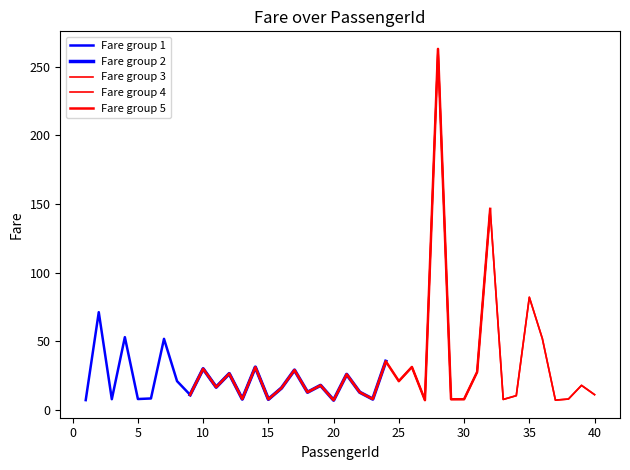

What value does the data have at 1?

7.2